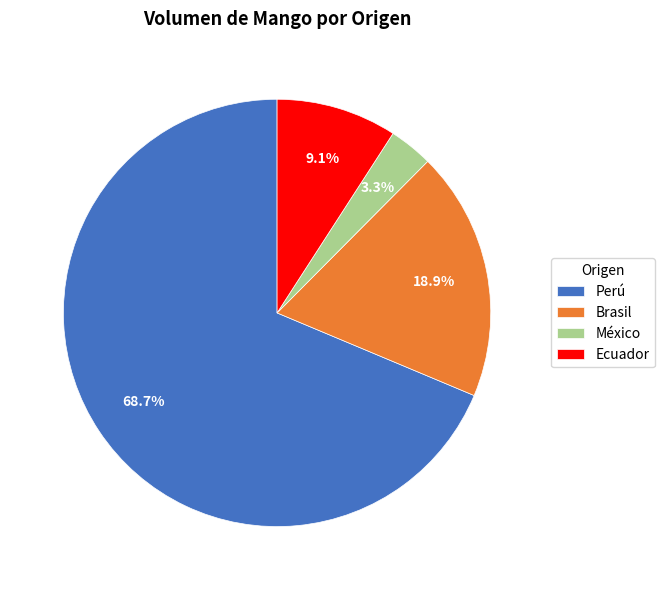

What percentage is the México slice, to the nearest percent?

3%